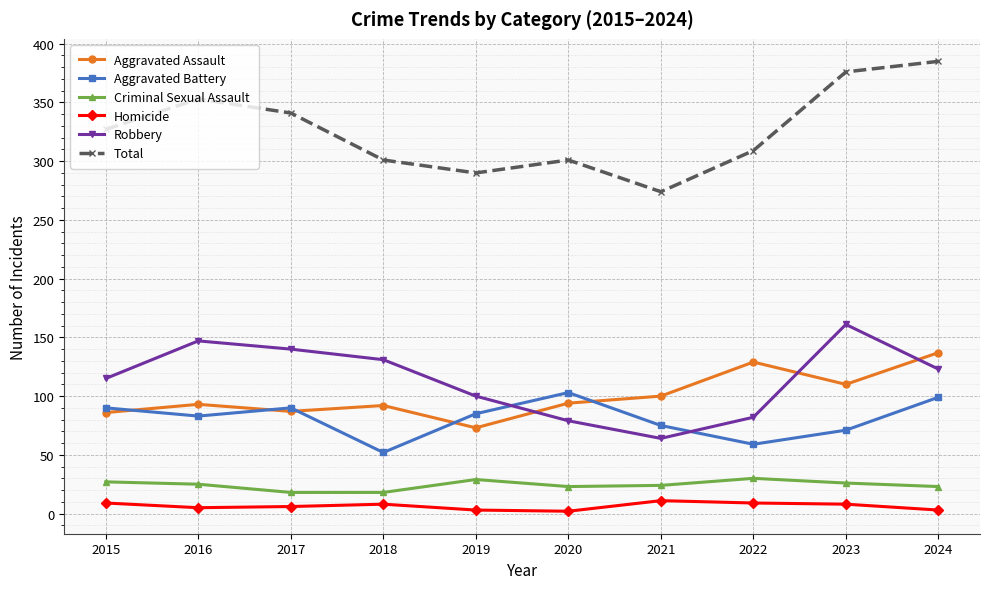

What is the sum of the Total values at 2024 and 2022?

694